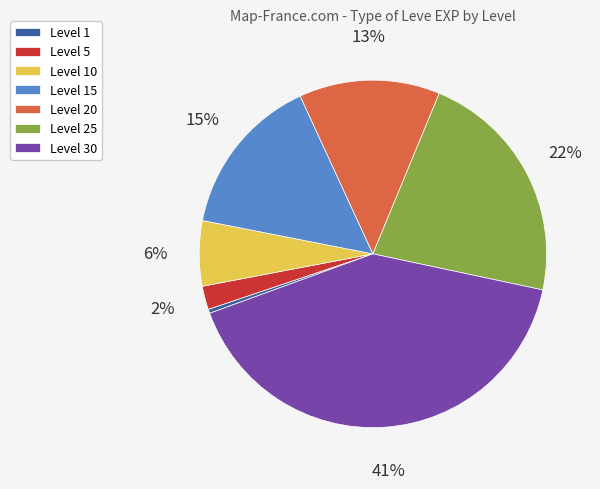

Between Level 15 and Level 10, which is larger?

Level 15